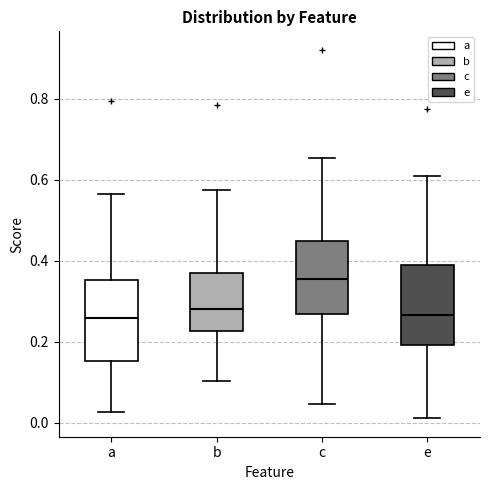

Where is the lower edge of the box for b on the y-axis? The values are not printed on the chart, so give them approximately, as read against the axis.

0.22